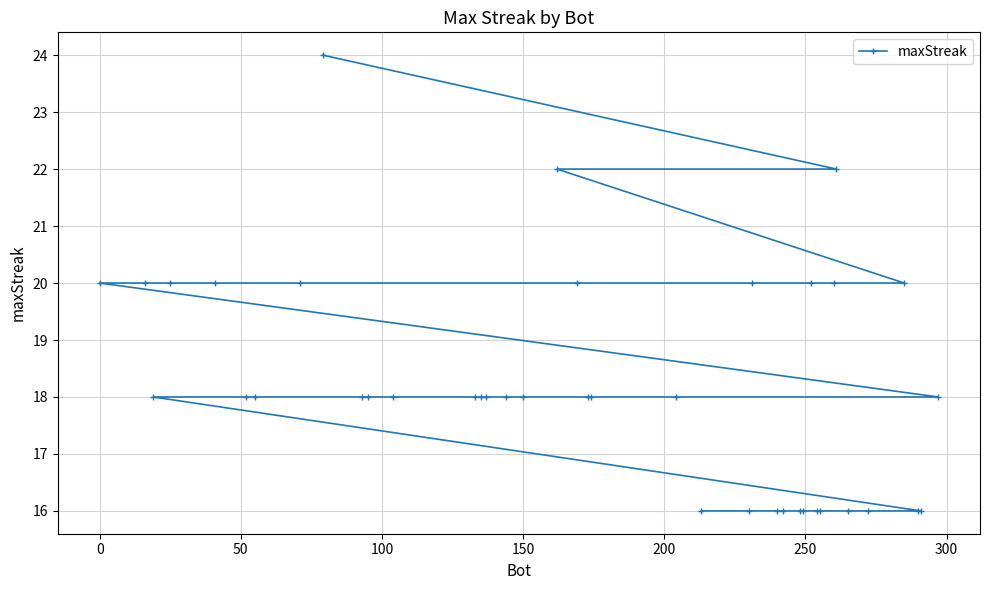

What is the smallest value displayed?

16